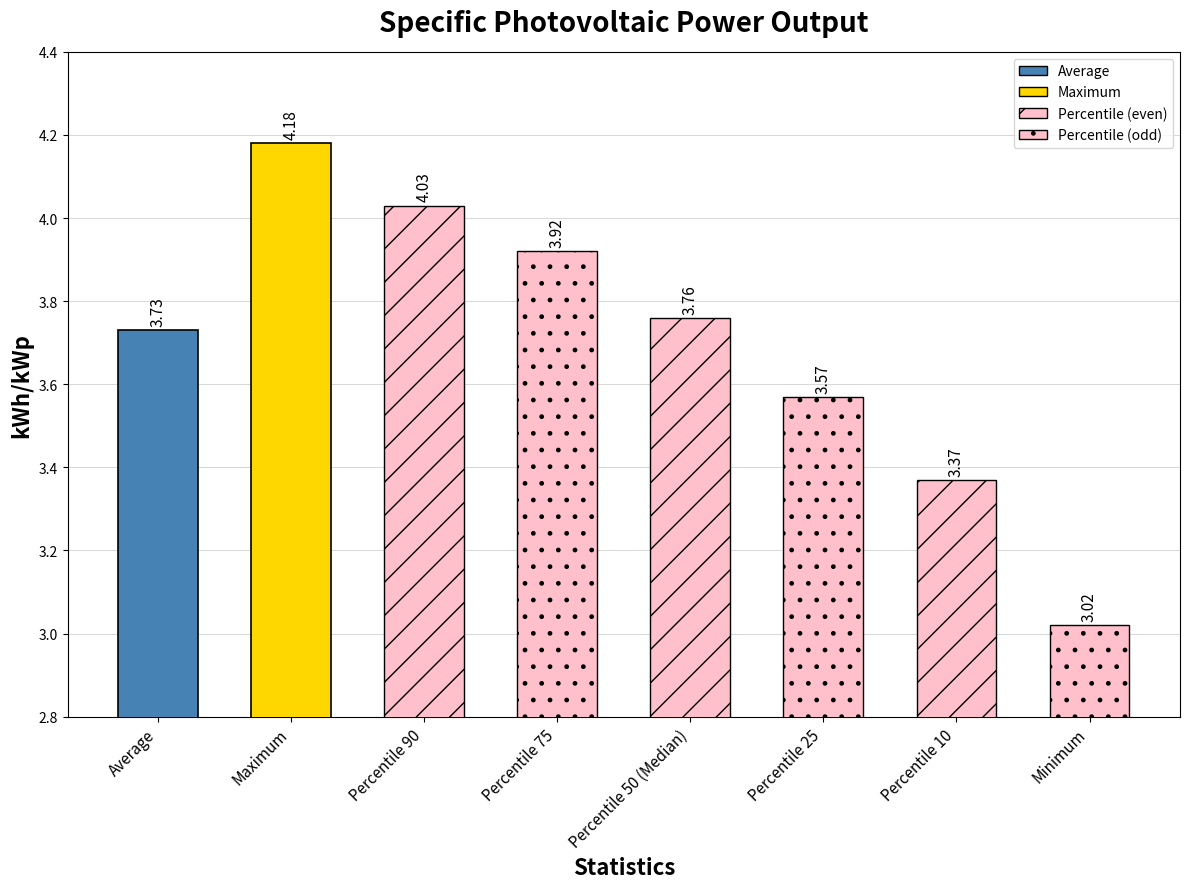

How many bars are there in total?

8